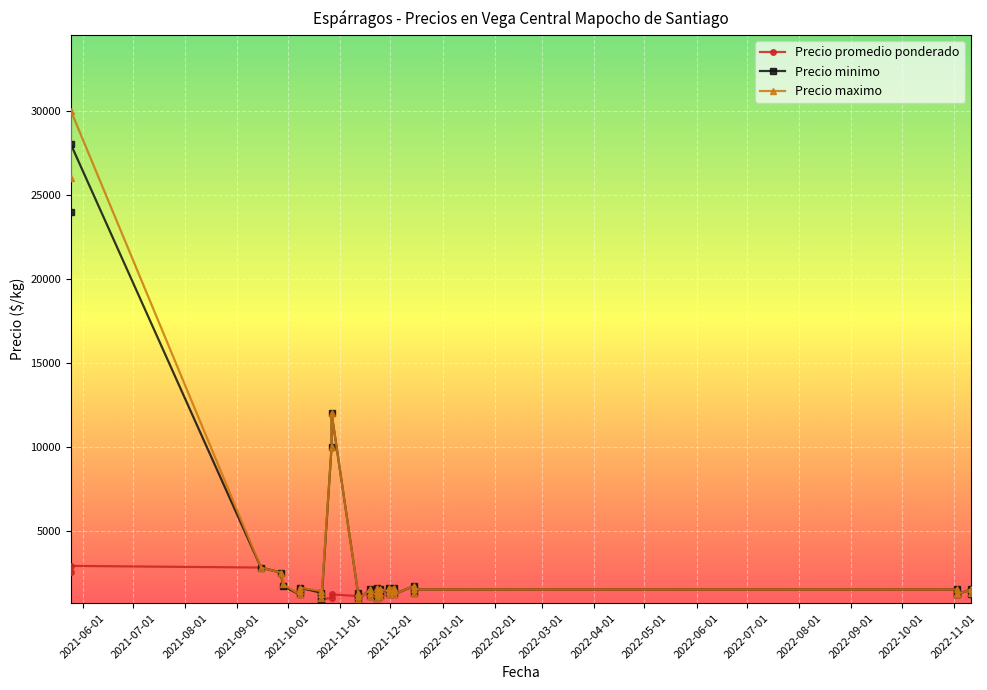

Which has a higher value, 2021-09-27 or 2021-11-23?

2021-09-27